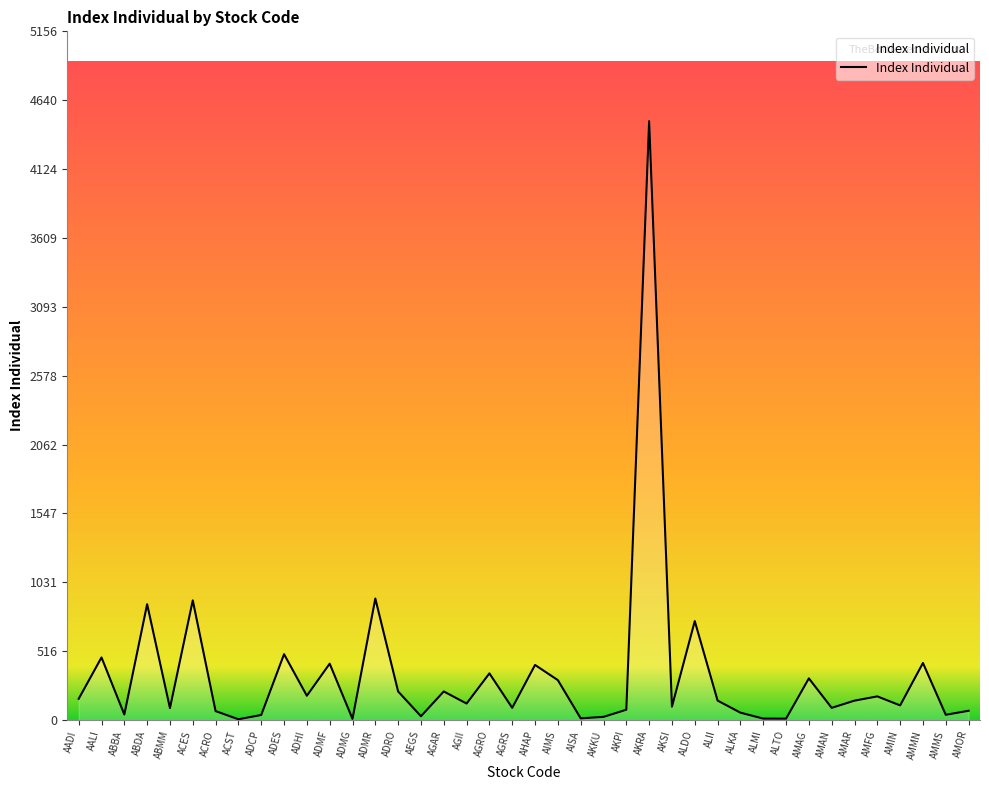

What is the smallest value displayed?

6.4